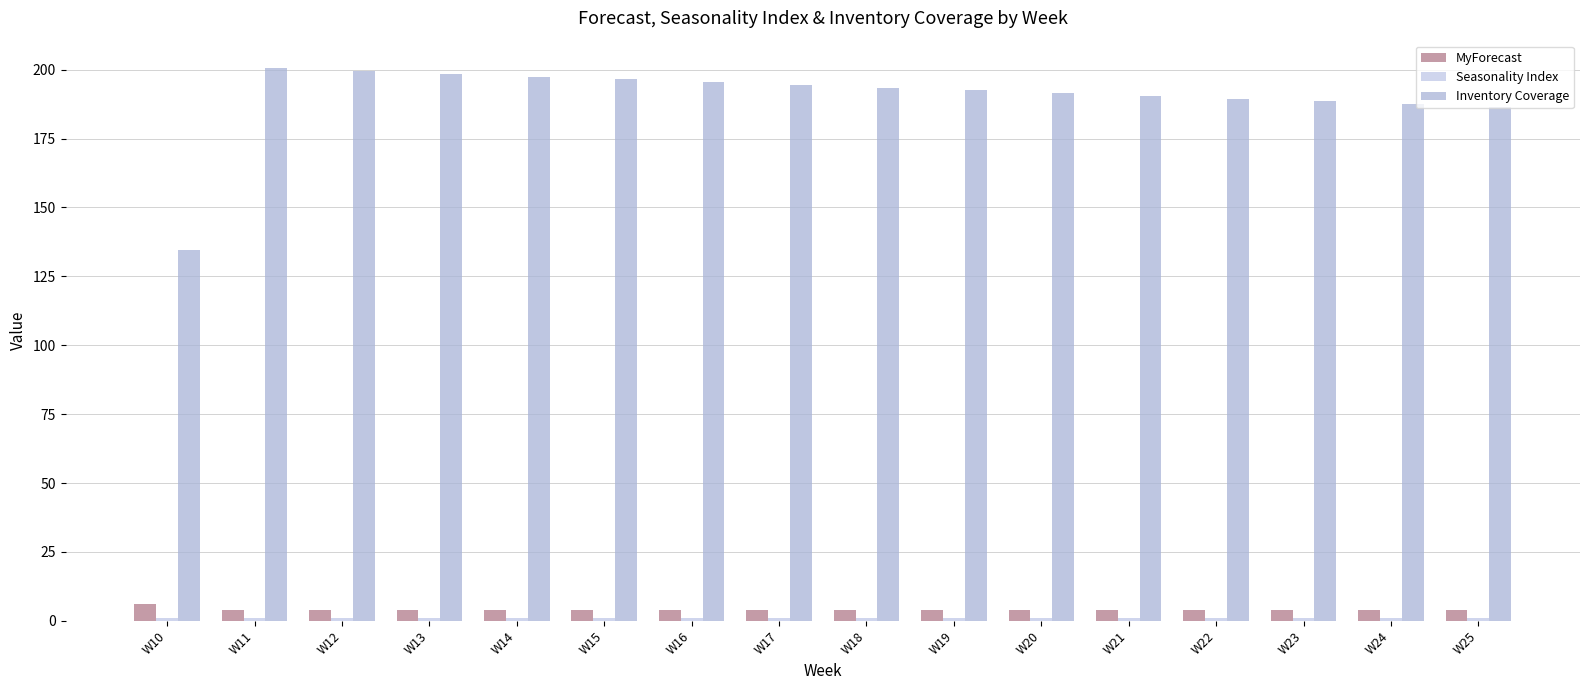

Which series has the largest range (max minus min)?

Inventory Coverage